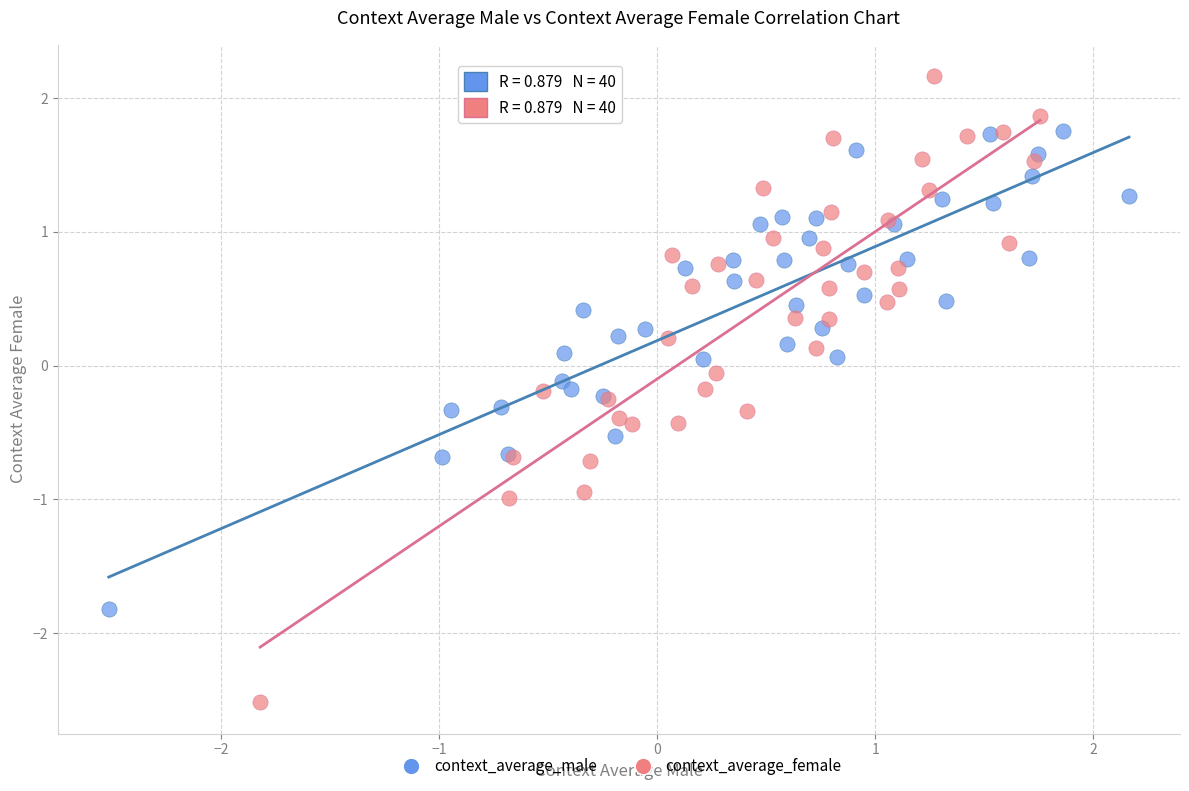

What are all the series names shown in the legend?

context_average_male, context_average_female